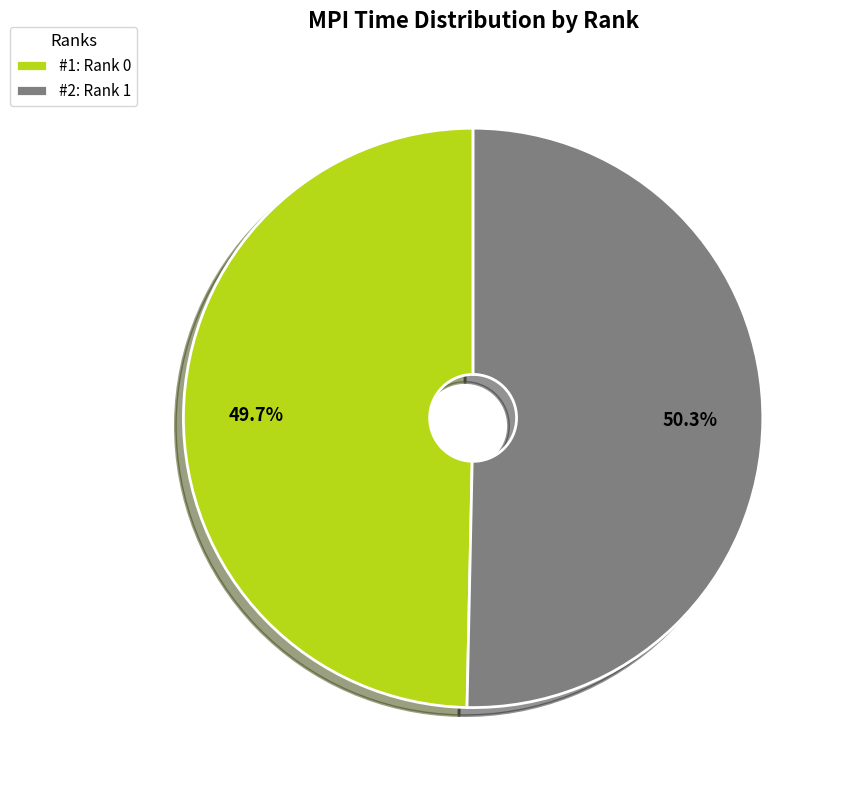

How much of the chart is everything except #2: Rank 1?

49.7%